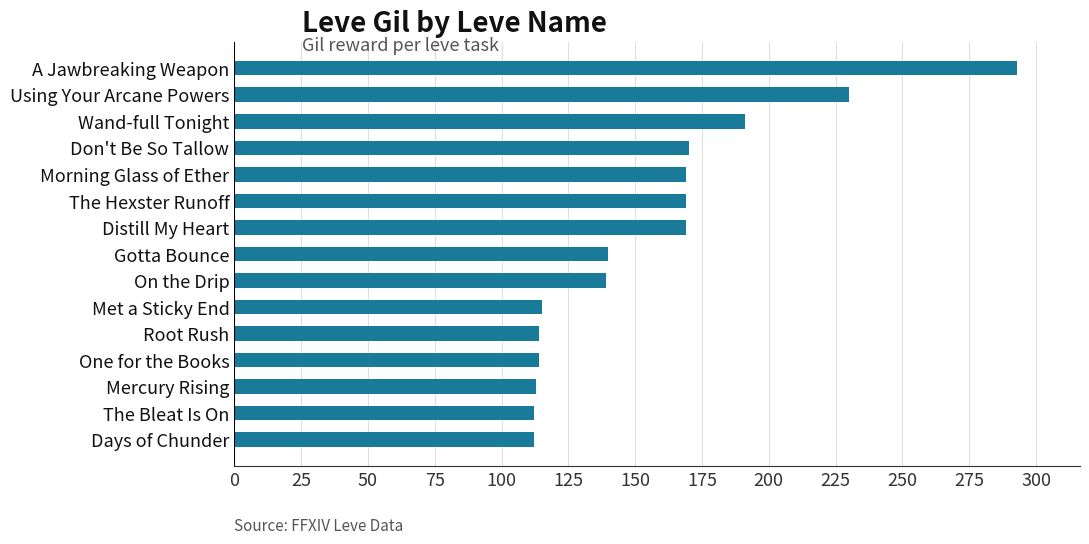

What is the maximum value shown in the chart?

293